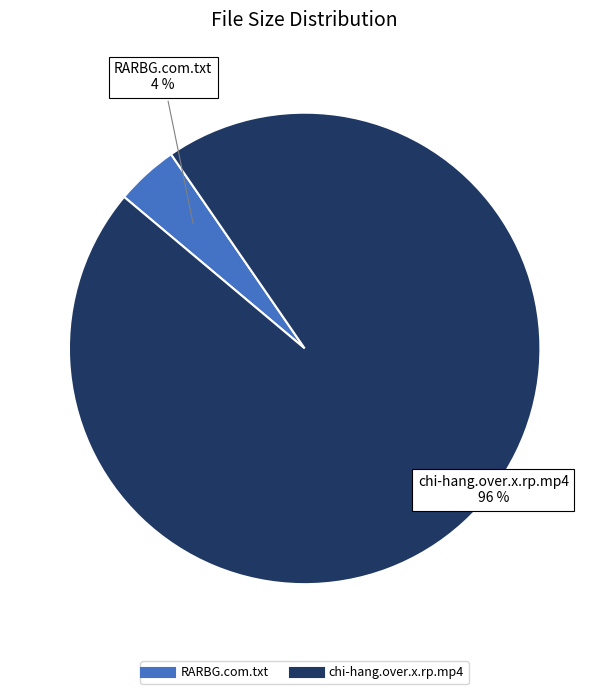

To the nearest percent, what is the combined percentage of RARBG.com.txt and chi-hang.over.x.rp.mp4?

100%